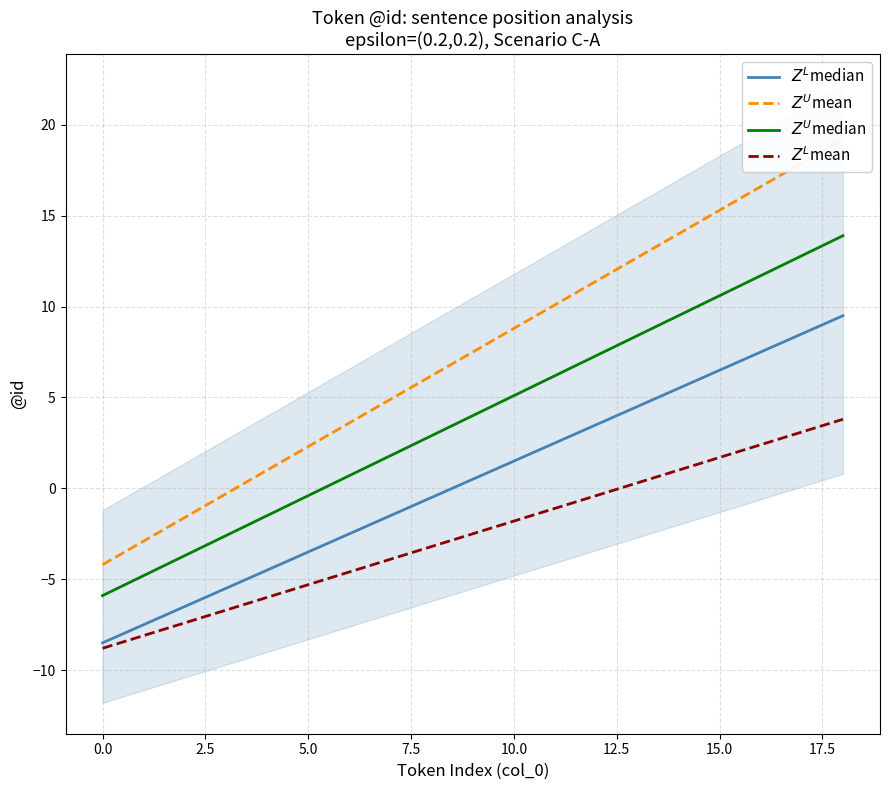

At how many categories does at least one series exceed 18?

1